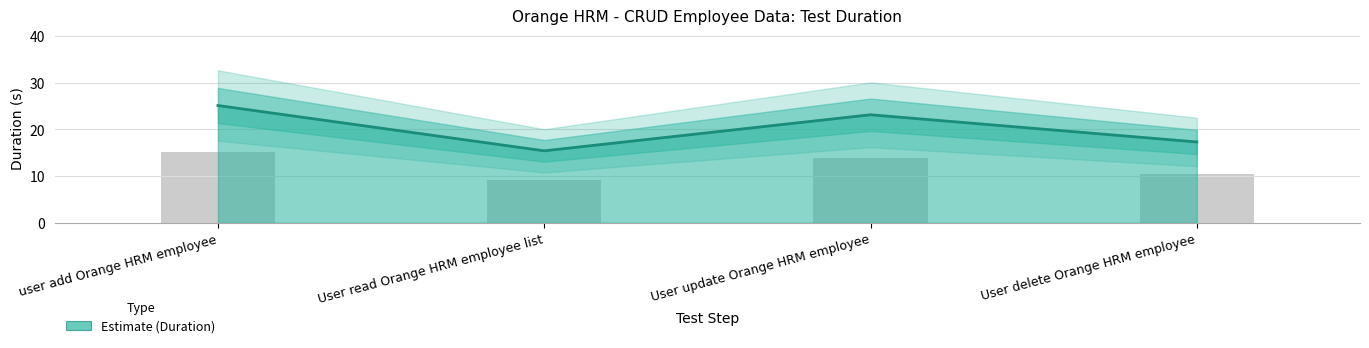

What value does the data have at User update Orange HRM employee?

23.1